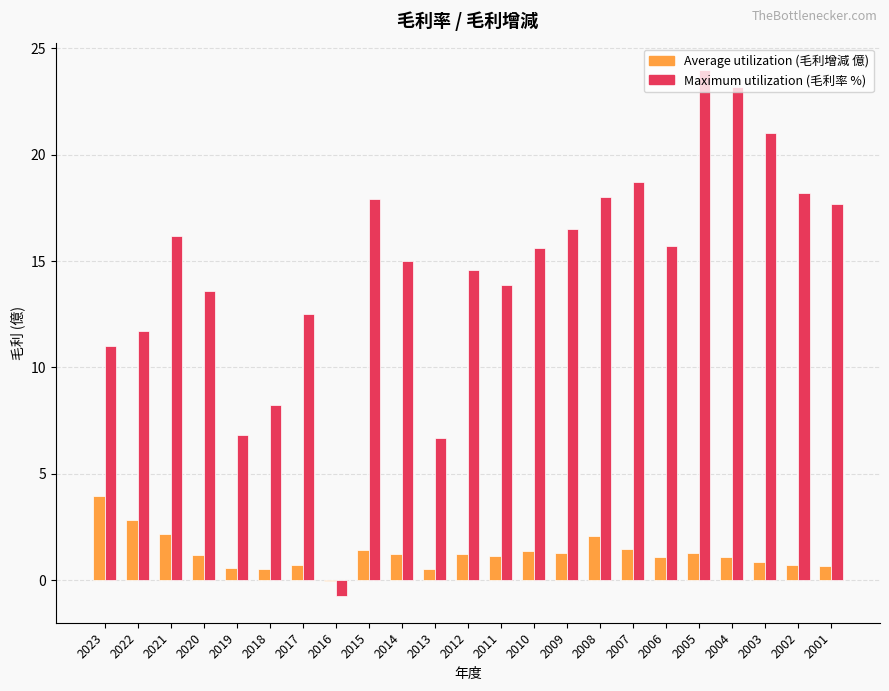

How many distinct data groups are displayed?

2